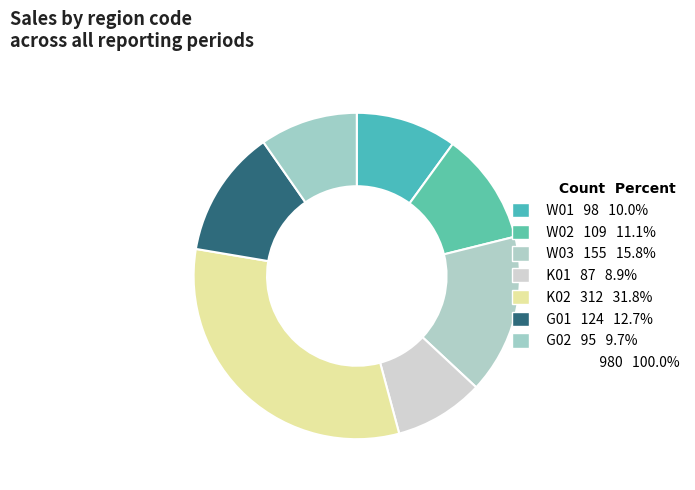

How many segments does this pie chart have?

7